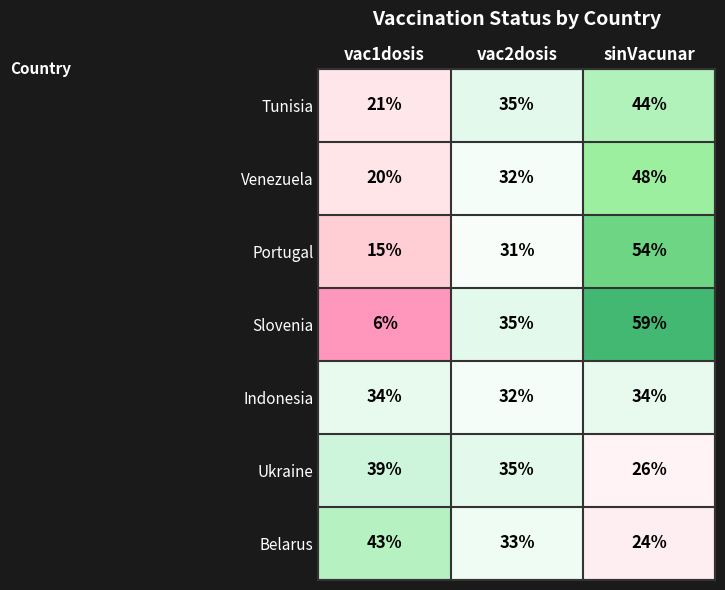

At which category does the chart reach its minimum across all series?

vac1dosis